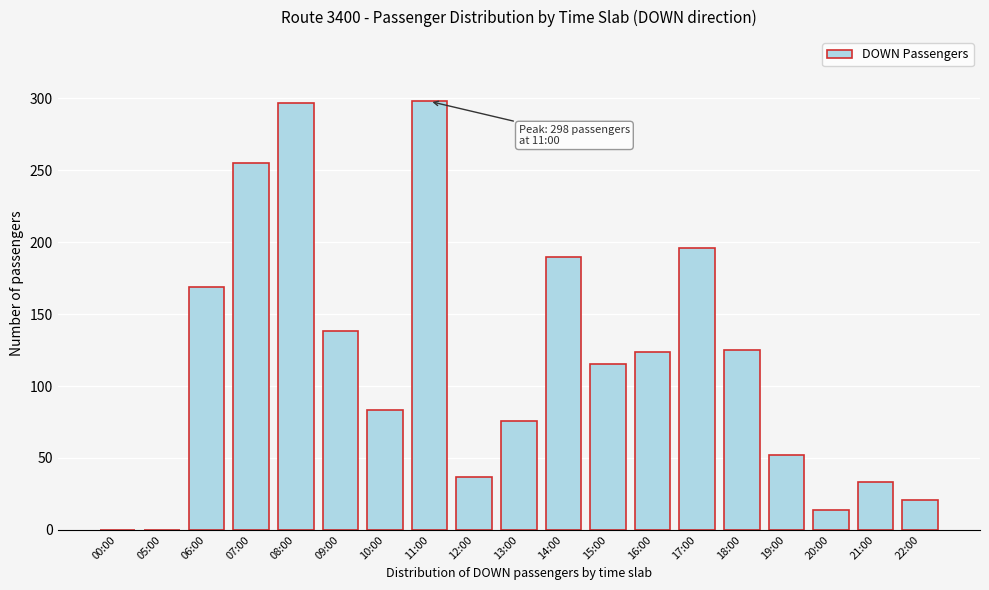

What is the change in value from 15:00 to 16:00?

+9